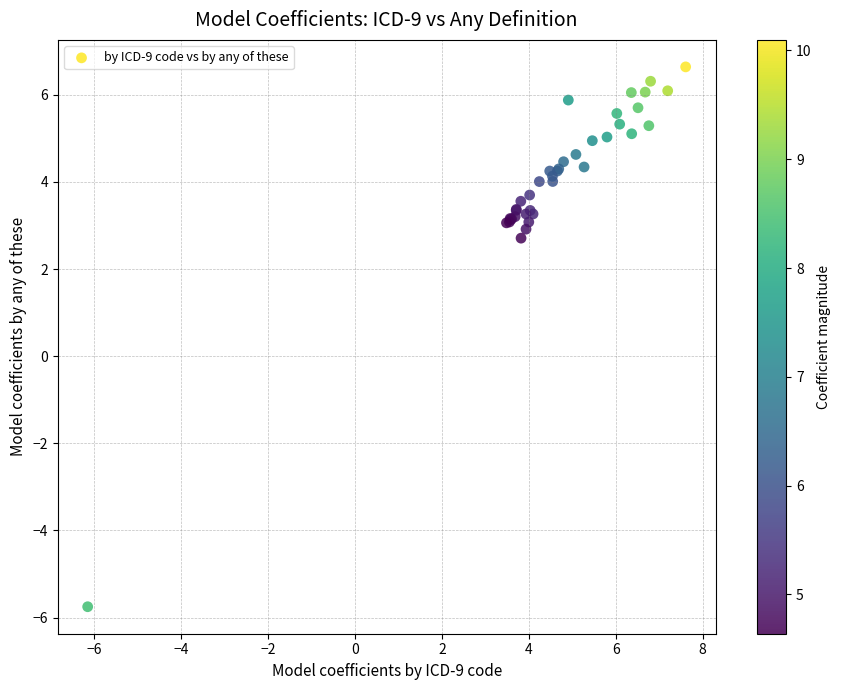

What Y value in the scatter plot is closest to 0?

2.7